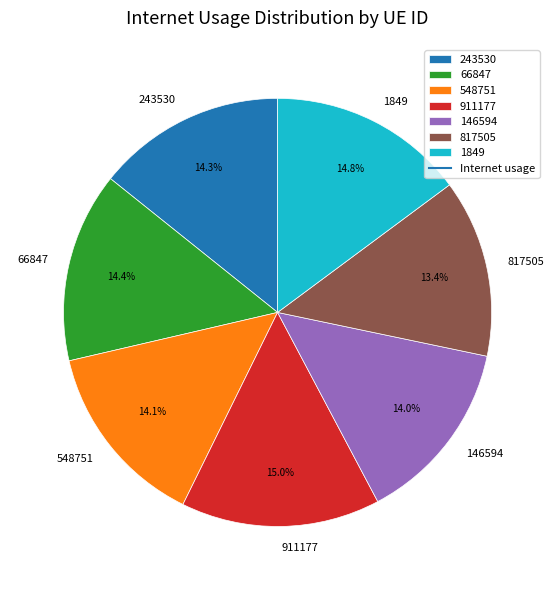

To the nearest percent, what is the average slice percentage?

14%